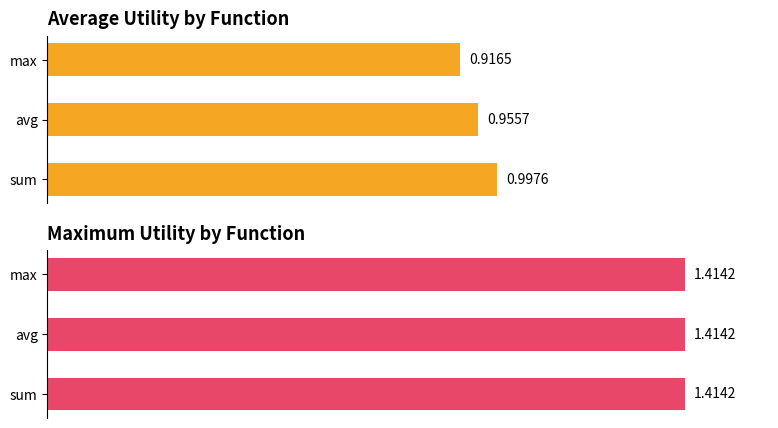

What is the difference between the highest and lowest values at 0.0?

0.4